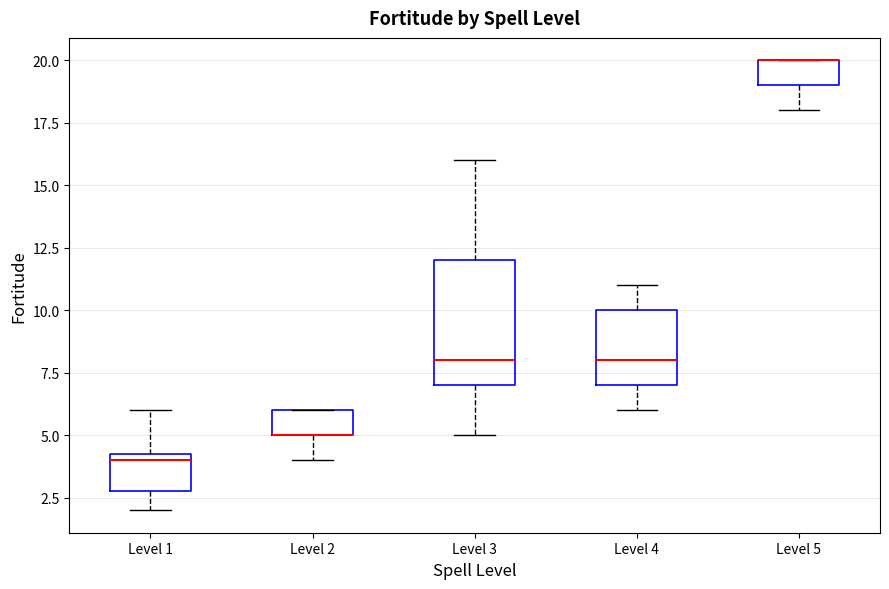

Reading left to right, transcribe this box plot: for each box, give where its median line is, the range the box spans, and where its two whiskers end, as read against the y-axis. The values are not printed on the chart, so give them approximately, as read against the axis.

Level 1: median 4.0, box 3.0 to 4.5, whiskers 2.0 to 6.0
Level 2: median 5.0 (drawn on the box's lower edge), box 5.0 to 6.0, whiskers 4.0 to 6.0
Level 3: median 8.0, box 7.0 to 12.0, whiskers 5.0 to 16.0
Level 4: median 8.0, box 7.0 to 10.0, whiskers 6.0 to 11.0
Level 5: median 20.0 (drawn on the box's upper edge), box 19.0 to 20.0, whiskers 18.0 to 20.0